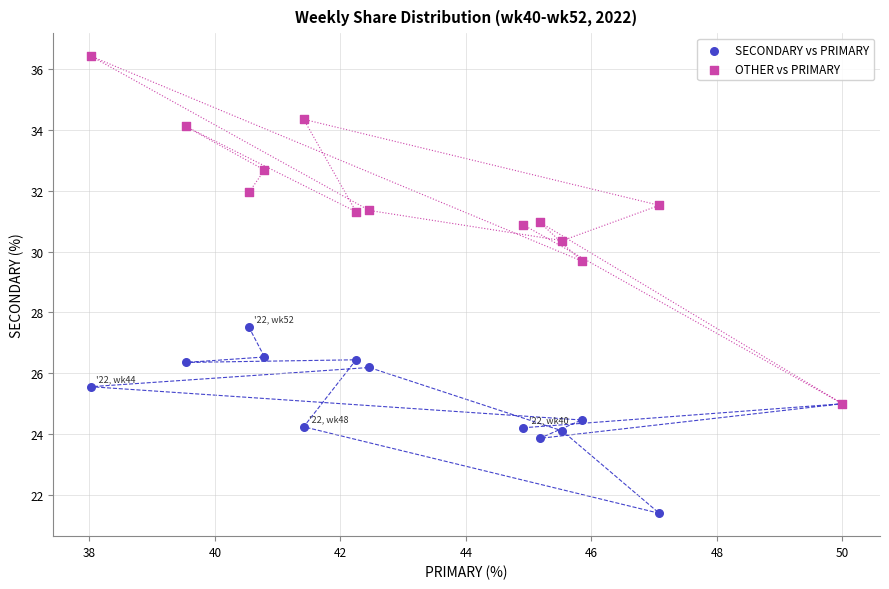

Which series reaches the minimum Y coordinate?

SECONDARY vs PRIMARY